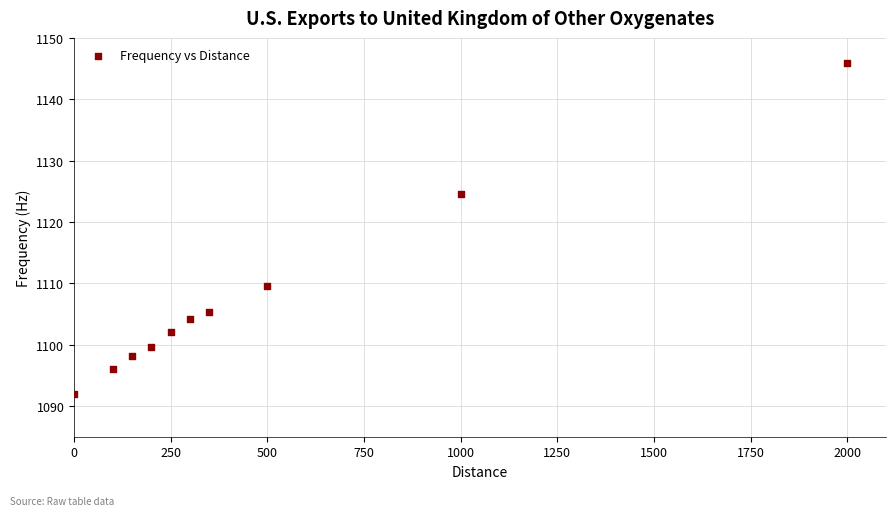

What is the range of Y values (max minus min)?

53.9